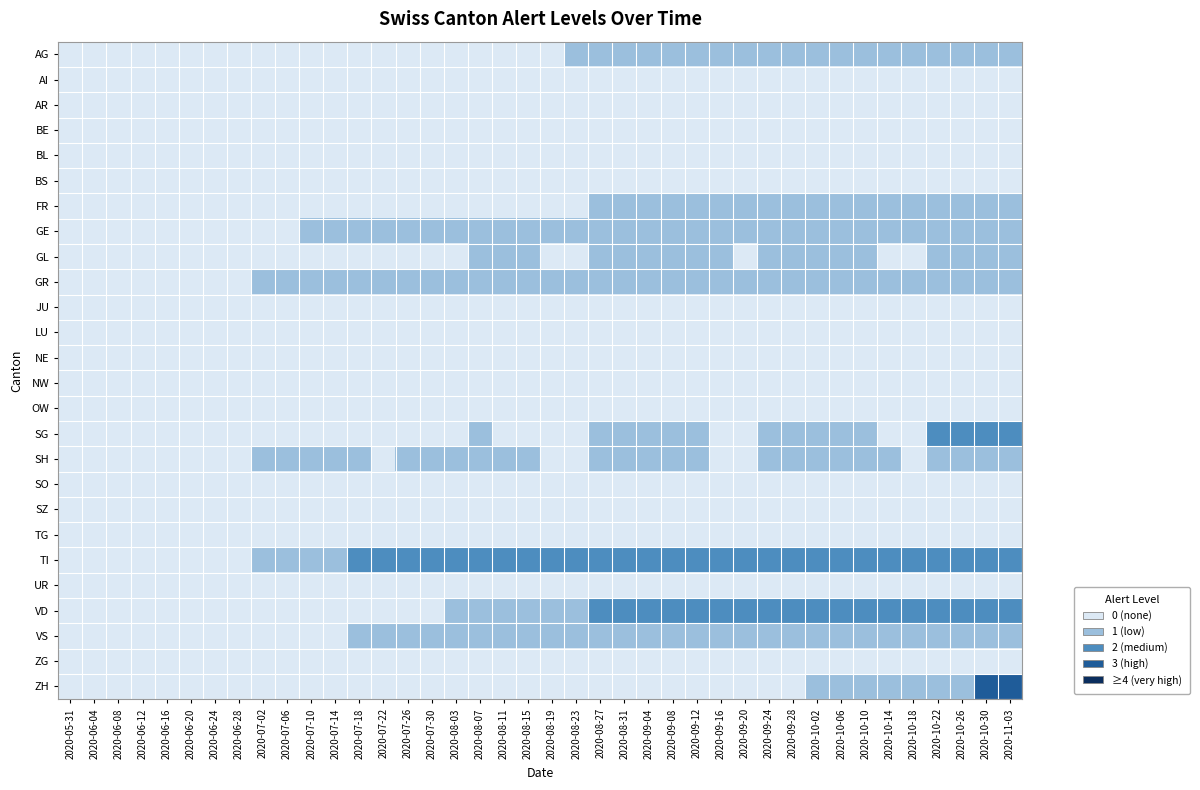

Reading right to left, transcribe all the data shown in this chart.

AG: 2020-11-03=1	2020-10-30=1	2020-10-26=1	2020-10-22=1	2020-10-18=1	2020-10-14=1	2020-10-10=1	2020-10-06=1	2020-10-02=1	2020-09-28=1	2020-09-24=1	2020-09-20=1	2020-09-16=1	2020-09-12=1	2020-09-08=1	2020-09-04=1	2020-08-31=1	2020-08-27=1	2020-08-23=1	2020-08-19=0	2020-08-15=0	2020-08-11=0	2020-08-07=0	2020-08-03=0	2020-07-30=0	2020-07-26=0	2020-07-22=0	2020-07-18=0	2020-07-14=0	2020-07-10=0	2020-07-06=0	2020-07-02=0	2020-06-28=0	2020-06-24=0	2020-06-20=0	2020-06-16=0	2020-06-12=0	2020-06-08=0	2020-06-04=0	2020-05-31=0
AI: 2020-11-03=0	2020-10-30=0	2020-10-26=0	2020-10-22=0	2020-10-18=0	2020-10-14=0	2020-10-10=0	2020-10-06=0	2020-10-02=0	2020-09-28=0	2020-09-24=0	2020-09-20=0	2020-09-16=0	2020-09-12=0	2020-09-08=0	2020-09-04=0	2020-08-31=0	2020-08-27=0	2020-08-23=0	2020-08-19=0	2020-08-15=0	2020-08-11=0	2020-08-07=0	2020-08-03=0	2020-07-30=0	2020-07-26=0	2020-07-22=0	2020-07-18=0	2020-07-14=0	2020-07-10=0	2020-07-06=0	2020-07-02=0	2020-06-28=0	2020-06-24=0	2020-06-20=0	2020-06-16=0	2020-06-12=0	2020-06-08=0	2020-06-04=0	2020-05-31=0
AR: 2020-11-03=0	2020-10-30=0	2020-10-26=0	2020-10-22=0	2020-10-18=0	2020-10-14=0	2020-10-10=0	2020-10-06=0	2020-10-02=0	2020-09-28=0	2020-09-24=0	2020-09-20=0	2020-09-16=0	2020-09-12=0	2020-09-08=0	2020-09-04=0	2020-08-31=0	2020-08-27=0	2020-08-23=0	2020-08-19=0	2020-08-15=0	2020-08-11=0	2020-08-07=0	2020-08-03=0	2020-07-30=0	2020-07-26=0	2020-07-22=0	2020-07-18=0	2020-07-14=0	2020-07-10=0	2020-07-06=0	2020-07-02=0	2020-06-28=0	2020-06-24=0	2020-06-20=0	2020-06-16=0	2020-06-12=0	2020-06-08=0	2020-06-04=0	2020-05-31=0
BE: 2020-11-03=0	2020-10-30=0	2020-10-26=0	2020-10-22=0	2020-10-18=0	2020-10-14=0	2020-10-10=0	2020-10-06=0	2020-10-02=0	2020-09-28=0	2020-09-24=0	2020-09-20=0	2020-09-16=0	2020-09-12=0	2020-09-08=0	2020-09-04=0	2020-08-31=0	2020-08-27=0	2020-08-23=0	2020-08-19=0	2020-08-15=0	2020-08-11=0	2020-08-07=0	2020-08-03=0	2020-07-30=0	2020-07-26=0	2020-07-22=0	2020-07-18=0	2020-07-14=0	2020-07-10=0	2020-07-06=0	2020-07-02=0	2020-06-28=0	2020-06-24=0	2020-06-20=0	2020-06-16=0	2020-06-12=0	2020-06-08=0	2020-06-04=0	2020-05-31=0
BL: 2020-11-03=0	2020-10-30=0	2020-10-26=0	2020-10-22=0	2020-10-18=0	2020-10-14=0	2020-10-10=0	2020-10-06=0	2020-10-02=0	2020-09-28=0	2020-09-24=0	2020-09-20=0	2020-09-16=0	2020-09-12=0	2020-09-08=0	2020-09-04=0	2020-08-31=0	2020-08-27=0	2020-08-23=0	2020-08-19=0	2020-08-15=0	2020-08-11=0	2020-08-07=0	2020-08-03=0	2020-07-30=0	2020-07-26=0	2020-07-22=0	2020-07-18=0	2020-07-14=0	2020-07-10=0	2020-07-06=0	2020-07-02=0	2020-06-28=0	2020-06-24=0	2020-06-20=0	2020-06-16=0	2020-06-12=0	2020-06-08=0	2020-06-04=0	2020-05-31=0
BS: 2020-11-03=0	2020-10-30=0	2020-10-26=0	2020-10-22=0	2020-10-18=0	2020-10-14=0	2020-10-10=0	2020-10-06=0	2020-10-02=0	2020-09-28=0	2020-09-24=0	2020-09-20=0	2020-09-16=0	2020-09-12=0	2020-09-08=0	2020-09-04=0	2020-08-31=0	2020-08-27=0	2020-08-23=0	2020-08-19=0	2020-08-15=0	2020-08-11=0	2020-08-07=0	2020-08-03=0	2020-07-30=0	2020-07-26=0	2020-07-22=0	2020-07-18=0	2020-07-14=0	2020-07-10=0	2020-07-06=0	2020-07-02=0	2020-06-28=0	2020-06-24=0	2020-06-20=0	2020-06-16=0	2020-06-12=0	2020-06-08=0	2020-06-04=0	2020-05-31=0
FR: 2020-11-03=1	2020-10-30=1	2020-10-26=1	2020-10-22=1	2020-10-18=1	2020-10-14=1	2020-10-10=1	2020-10-06=1	2020-10-02=1	2020-09-28=1	2020-09-24=1	2020-09-20=1	2020-09-16=1	2020-09-12=1	2020-09-08=1	2020-09-04=1	2020-08-31=1	2020-08-27=1	2020-08-23=0	2020-08-19=0	2020-08-15=0	2020-08-11=0	2020-08-07=0	2020-08-03=0	2020-07-30=0	2020-07-26=0	2020-07-22=0	2020-07-18=0	2020-07-14=0	2020-07-10=0	2020-07-06=0	2020-07-02=0	2020-06-28=0	2020-06-24=0	2020-06-20=0	2020-06-16=0	2020-06-12=0	2020-06-08=0	2020-06-04=0	2020-05-31=0
GE: 2020-11-03=1	2020-10-30=1	2020-10-26=1	2020-10-22=1	2020-10-18=1	2020-10-14=1	2020-10-10=1	2020-10-06=1	2020-10-02=1	2020-09-28=1	2020-09-24=1	2020-09-20=1	2020-09-16=1	2020-09-12=1	2020-09-08=1	2020-09-04=1	2020-08-31=1	2020-08-27=1	2020-08-23=1	2020-08-19=1	2020-08-15=1	2020-08-11=1	2020-08-07=1	2020-08-03=1	2020-07-30=1	2020-07-26=1	2020-07-22=1	2020-07-18=1	2020-07-14=1	2020-07-10=1	2020-07-06=0	2020-07-02=0	2020-06-28=0	2020-06-24=0	2020-06-20=0	2020-06-16=0	2020-06-12=0	2020-06-08=0	2020-06-04=0	2020-05-31=0
GL: 2020-11-03=1	2020-10-30=1	2020-10-26=1	2020-10-22=1	2020-10-18=0	2020-10-14=0	2020-10-10=1	2020-10-06=1	2020-10-02=1	2020-09-28=1	2020-09-24=1	2020-09-20=0	2020-09-16=1	2020-09-12=1	2020-09-08=1	2020-09-04=1	2020-08-31=1	2020-08-27=1	2020-08-23=0	2020-08-19=0	2020-08-15=1	2020-08-11=1	2020-08-07=1	2020-08-03=0	2020-07-30=0	2020-07-26=0	2020-07-22=0	2020-07-18=0	2020-07-14=0	2020-07-10=0	2020-07-06=0	2020-07-02=0	2020-06-28=0	2020-06-24=0	2020-06-20=0	2020-06-16=0	2020-06-12=0	2020-06-08=0	2020-06-04=0	2020-05-31=0
GR: 2020-11-03=1	2020-10-30=1	2020-10-26=1	2020-10-22=1	2020-10-18=1	2020-10-14=1	2020-10-10=1	2020-10-06=1	2020-10-02=1	2020-09-28=1	2020-09-24=1	2020-09-20=1	2020-09-16=1	2020-09-12=1	2020-09-08=1	2020-09-04=1	2020-08-31=1	2020-08-27=1	2020-08-23=1	2020-08-19=1	2020-08-15=1	2020-08-11=1	2020-08-07=1	2020-08-03=1	2020-07-30=1	2020-07-26=1	2020-07-22=1	2020-07-18=1	2020-07-14=1	2020-07-10=1	2020-07-06=1	2020-07-02=1	2020-06-28=0	2020-06-24=0	2020-06-20=0	2020-06-16=0	2020-06-12=0	2020-06-08=0	2020-06-04=0	2020-05-31=0
JU: 2020-11-03=0	2020-10-30=0	2020-10-26=0	2020-10-22=0	2020-10-18=0	2020-10-14=0	2020-10-10=0	2020-10-06=0	2020-10-02=0	2020-09-28=0	2020-09-24=0	2020-09-20=0	2020-09-16=0	2020-09-12=0	2020-09-08=0	2020-09-04=0	2020-08-31=0	2020-08-27=0	2020-08-23=0	2020-08-19=0	2020-08-15=0	2020-08-11=0	2020-08-07=0	2020-08-03=0	2020-07-30=0	2020-07-26=0	2020-07-22=0	2020-07-18=0	2020-07-14=0	2020-07-10=0	2020-07-06=0	2020-07-02=0	2020-06-28=0	2020-06-24=0	2020-06-20=0	2020-06-16=0	2020-06-12=0	2020-06-08=0	2020-06-04=0	2020-05-31=0
LU: 2020-11-03=0	2020-10-30=0	2020-10-26=0	2020-10-22=0	2020-10-18=0	2020-10-14=0	2020-10-10=0	2020-10-06=0	2020-10-02=0	2020-09-28=0	2020-09-24=0	2020-09-20=0	2020-09-16=0	2020-09-12=0	2020-09-08=0	2020-09-04=0	2020-08-31=0	2020-08-27=0	2020-08-23=0	2020-08-19=0	2020-08-15=0	2020-08-11=0	2020-08-07=0	2020-08-03=0	2020-07-30=0	2020-07-26=0	2020-07-22=0	2020-07-18=0	2020-07-14=0	2020-07-10=0	2020-07-06=0	2020-07-02=0	2020-06-28=0	2020-06-24=0	2020-06-20=0	2020-06-16=0	2020-06-12=0	2020-06-08=0	2020-06-04=0	2020-05-31=0
NE: 2020-11-03=0	2020-10-30=0	2020-10-26=0	2020-10-22=0	2020-10-18=0	2020-10-14=0	2020-10-10=0	2020-10-06=0	2020-10-02=0	2020-09-28=0	2020-09-24=0	2020-09-20=0	2020-09-16=0	2020-09-12=0	2020-09-08=0	2020-09-04=0	2020-08-31=0	2020-08-27=0	2020-08-23=0	2020-08-19=0	2020-08-15=0	2020-08-11=0	2020-08-07=0	2020-08-03=0	2020-07-30=0	2020-07-26=0	2020-07-22=0	2020-07-18=0	2020-07-14=0	2020-07-10=0	2020-07-06=0	2020-07-02=0	2020-06-28=0	2020-06-24=0	2020-06-20=0	2020-06-16=0	2020-06-12=0	2020-06-08=0	2020-06-04=0	2020-05-31=0
NW: 2020-11-03=0	2020-10-30=0	2020-10-26=0	2020-10-22=0	2020-10-18=0	2020-10-14=0	2020-10-10=0	2020-10-06=0	2020-10-02=0	2020-09-28=0	2020-09-24=0	2020-09-20=0	2020-09-16=0	2020-09-12=0	2020-09-08=0	2020-09-04=0	2020-08-31=0	2020-08-27=0	2020-08-23=0	2020-08-19=0	2020-08-15=0	2020-08-11=0	2020-08-07=0	2020-08-03=0	2020-07-30=0	2020-07-26=0	2020-07-22=0	2020-07-18=0	2020-07-14=0	2020-07-10=0	2020-07-06=0	2020-07-02=0	2020-06-28=0	2020-06-24=0	2020-06-20=0	2020-06-16=0	2020-06-12=0	2020-06-08=0	2020-06-04=0	2020-05-31=0
OW: 2020-11-03=0	2020-10-30=0	2020-10-26=0	2020-10-22=0	2020-10-18=0	2020-10-14=0	2020-10-10=0	2020-10-06=0	2020-10-02=0	2020-09-28=0	2020-09-24=0	2020-09-20=0	2020-09-16=0	2020-09-12=0	2020-09-08=0	2020-09-04=0	2020-08-31=0	2020-08-27=0	2020-08-23=0	2020-08-19=0	2020-08-15=0	2020-08-11=0	2020-08-07=0	2020-08-03=0	2020-07-30=0	2020-07-26=0	2020-07-22=0	2020-07-18=0	2020-07-14=0	2020-07-10=0	2020-07-06=0	2020-07-02=0	2020-06-28=0	2020-06-24=0	2020-06-20=0	2020-06-16=0	2020-06-12=0	2020-06-08=0	2020-06-04=0	2020-05-31=0
SG: 2020-11-03=2	2020-10-30=2	2020-10-26=2	2020-10-22=2	2020-10-18=0	2020-10-14=0	2020-10-10=1	2020-10-06=1	2020-10-02=1	2020-09-28=1	2020-09-24=1	2020-09-20=0	2020-09-16=0	2020-09-12=1	2020-09-08=1	2020-09-04=1	2020-08-31=1	2020-08-27=1	2020-08-23=0	2020-08-19=0	2020-08-15=0	2020-08-11=0	2020-08-07=1	2020-08-03=0	2020-07-30=0	2020-07-26=0	2020-07-22=0	2020-07-18=0	2020-07-14=0	2020-07-10=0	2020-07-06=0	2020-07-02=0	2020-06-28=0	2020-06-24=0	2020-06-20=0	2020-06-16=0	2020-06-12=0	2020-06-08=0	2020-06-04=0	2020-05-31=0
SH: 2020-11-03=1	2020-10-30=1	2020-10-26=1	2020-10-22=1	2020-10-18=0	2020-10-14=1	2020-10-10=1	2020-10-06=1	2020-10-02=1	2020-09-28=1	2020-09-24=1	2020-09-20=0	2020-09-16=0	2020-09-12=1	2020-09-08=1	2020-09-04=1	2020-08-31=1	2020-08-27=1	2020-08-23=0	2020-08-19=0	2020-08-15=1	2020-08-11=1	2020-08-07=1	2020-08-03=1	2020-07-30=1	2020-07-26=1	2020-07-22=0	2020-07-18=1	2020-07-14=1	2020-07-10=1	2020-07-06=1	2020-07-02=1	2020-06-28=0	2020-06-24=0	2020-06-20=0	2020-06-16=0	2020-06-12=0	2020-06-08=0	2020-06-04=0	2020-05-31=0
SO: 2020-11-03=0	2020-10-30=0	2020-10-26=0	2020-10-22=0	2020-10-18=0	2020-10-14=0	2020-10-10=0	2020-10-06=0	2020-10-02=0	2020-09-28=0	2020-09-24=0	2020-09-20=0	2020-09-16=0	2020-09-12=0	2020-09-08=0	2020-09-04=0	2020-08-31=0	2020-08-27=0	2020-08-23=0	2020-08-19=0	2020-08-15=0	2020-08-11=0	2020-08-07=0	2020-08-03=0	2020-07-30=0	2020-07-26=0	2020-07-22=0	2020-07-18=0	2020-07-14=0	2020-07-10=0	2020-07-06=0	2020-07-02=0	2020-06-28=0	2020-06-24=0	2020-06-20=0	2020-06-16=0	2020-06-12=0	2020-06-08=0	2020-06-04=0	2020-05-31=0
SZ: 2020-11-03=0	2020-10-30=0	2020-10-26=0	2020-10-22=0	2020-10-18=0	2020-10-14=0	2020-10-10=0	2020-10-06=0	2020-10-02=0	2020-09-28=0	2020-09-24=0	2020-09-20=0	2020-09-16=0	2020-09-12=0	2020-09-08=0	2020-09-04=0	2020-08-31=0	2020-08-27=0	2020-08-23=0	2020-08-19=0	2020-08-15=0	2020-08-11=0	2020-08-07=0	2020-08-03=0	2020-07-30=0	2020-07-26=0	2020-07-22=0	2020-07-18=0	2020-07-14=0	2020-07-10=0	2020-07-06=0	2020-07-02=0	2020-06-28=0	2020-06-24=0	2020-06-20=0	2020-06-16=0	2020-06-12=0	2020-06-08=0	2020-06-04=0	2020-05-31=0
TG: 2020-11-03=0	2020-10-30=0	2020-10-26=0	2020-10-22=0	2020-10-18=0	2020-10-14=0	2020-10-10=0	2020-10-06=0	2020-10-02=0	2020-09-28=0	2020-09-24=0	2020-09-20=0	2020-09-16=0	2020-09-12=0	2020-09-08=0	2020-09-04=0	2020-08-31=0	2020-08-27=0	2020-08-23=0	2020-08-19=0	2020-08-15=0	2020-08-11=0	2020-08-07=0	2020-08-03=0	2020-07-30=0	2020-07-26=0	2020-07-22=0	2020-07-18=0	2020-07-14=0	2020-07-10=0	2020-07-06=0	2020-07-02=0	2020-06-28=0	2020-06-24=0	2020-06-20=0	2020-06-16=0	2020-06-12=0	2020-06-08=0	2020-06-04=0	2020-05-31=0
TI: 2020-11-03=2	2020-10-30=2	2020-10-26=2	2020-10-22=2	2020-10-18=2	2020-10-14=2	2020-10-10=2	2020-10-06=2	2020-10-02=2	2020-09-28=2	2020-09-24=2	2020-09-20=2	2020-09-16=2	2020-09-12=2	2020-09-08=2	2020-09-04=2	2020-08-31=2	2020-08-27=2	2020-08-23=2	2020-08-19=2	2020-08-15=2	2020-08-11=2	2020-08-07=2	2020-08-03=2	2020-07-30=2	2020-07-26=2	2020-07-22=2	2020-07-18=2	2020-07-14=1	2020-07-10=1	2020-07-06=1	2020-07-02=1	2020-06-28=0	2020-06-24=0	2020-06-20=0	2020-06-16=0	2020-06-12=0	2020-06-08=0	2020-06-04=0	2020-05-31=0
UR: 2020-11-03=0	2020-10-30=0	2020-10-26=0	2020-10-22=0	2020-10-18=0	2020-10-14=0	2020-10-10=0	2020-10-06=0	2020-10-02=0	2020-09-28=0	2020-09-24=0	2020-09-20=0	2020-09-16=0	2020-09-12=0	2020-09-08=0	2020-09-04=0	2020-08-31=0	2020-08-27=0	2020-08-23=0	2020-08-19=0	2020-08-15=0	2020-08-11=0	2020-08-07=0	2020-08-03=0	2020-07-30=0	2020-07-26=0	2020-07-22=0	2020-07-18=0	2020-07-14=0	2020-07-10=0	2020-07-06=0	2020-07-02=0	2020-06-28=0	2020-06-24=0	2020-06-20=0	2020-06-16=0	2020-06-12=0	2020-06-08=0	2020-06-04=0	2020-05-31=0
VD: 2020-11-03=2	2020-10-30=2	2020-10-26=2	2020-10-22=2	2020-10-18=2	2020-10-14=2	2020-10-10=2	2020-10-06=2	2020-10-02=2	2020-09-28=2	2020-09-24=2	2020-09-20=2	2020-09-16=2	2020-09-12=2	2020-09-08=2	2020-09-04=2	2020-08-31=2	2020-08-27=2	2020-08-23=1	2020-08-19=1	2020-08-15=1	2020-08-11=1	2020-08-07=1	2020-08-03=1	2020-07-30=0	2020-07-26=0	2020-07-22=0	2020-07-18=0	2020-07-14=0	2020-07-10=0	2020-07-06=0	2020-07-02=0	2020-06-28=0	2020-06-24=0	2020-06-20=0	2020-06-16=0	2020-06-12=0	2020-06-08=0	2020-06-04=0	2020-05-31=0
VS: 2020-11-03=1	2020-10-30=1	2020-10-26=1	2020-10-22=1	2020-10-18=1	2020-10-14=1	2020-10-10=1	2020-10-06=1	2020-10-02=1	2020-09-28=1	2020-09-24=1	2020-09-20=1	2020-09-16=1	2020-09-12=1	2020-09-08=1	2020-09-04=1	2020-08-31=1	2020-08-27=1	2020-08-23=1	2020-08-19=1	2020-08-15=1	2020-08-11=1	2020-08-07=1	2020-08-03=1	2020-07-30=1	2020-07-26=1	2020-07-22=1	2020-07-18=1	2020-07-14=0	2020-07-10=0	2020-07-06=0	2020-07-02=0	2020-06-28=0	2020-06-24=0	2020-06-20=0	2020-06-16=0	2020-06-12=0	2020-06-08=0	2020-06-04=0	2020-05-31=0
ZG: 2020-11-03=0	2020-10-30=0	2020-10-26=0	2020-10-22=0	2020-10-18=0	2020-10-14=0	2020-10-10=0	2020-10-06=0	2020-10-02=0	2020-09-28=0	2020-09-24=0	2020-09-20=0	2020-09-16=0	2020-09-12=0	2020-09-08=0	2020-09-04=0	2020-08-31=0	2020-08-27=0	2020-08-23=0	2020-08-19=0	2020-08-15=0	2020-08-11=0	2020-08-07=0	2020-08-03=0	2020-07-30=0	2020-07-26=0	2020-07-22=0	2020-07-18=0	2020-07-14=0	2020-07-10=0	2020-07-06=0	2020-07-02=0	2020-06-28=0	2020-06-24=0	2020-06-20=0	2020-06-16=0	2020-06-12=0	2020-06-08=0	2020-06-04=0	2020-05-31=0
ZH: 2020-11-03=3	2020-10-30=3	2020-10-26=1	2020-10-22=1	2020-10-18=1	2020-10-14=1	2020-10-10=1	2020-10-06=1	2020-10-02=1	2020-09-28=0	2020-09-24=0	2020-09-20=0	2020-09-16=0	2020-09-12=0	2020-09-08=0	2020-09-04=0	2020-08-31=0	2020-08-27=0	2020-08-23=0	2020-08-19=0	2020-08-15=0	2020-08-11=0	2020-08-07=0	2020-08-03=0	2020-07-30=0	2020-07-26=0	2020-07-22=0	2020-07-18=0	2020-07-14=0	2020-07-10=0	2020-07-06=0	2020-07-02=0	2020-06-28=0	2020-06-24=0	2020-06-20=0	2020-06-16=0	2020-06-12=0	2020-06-08=0	2020-06-04=0	2020-05-31=0